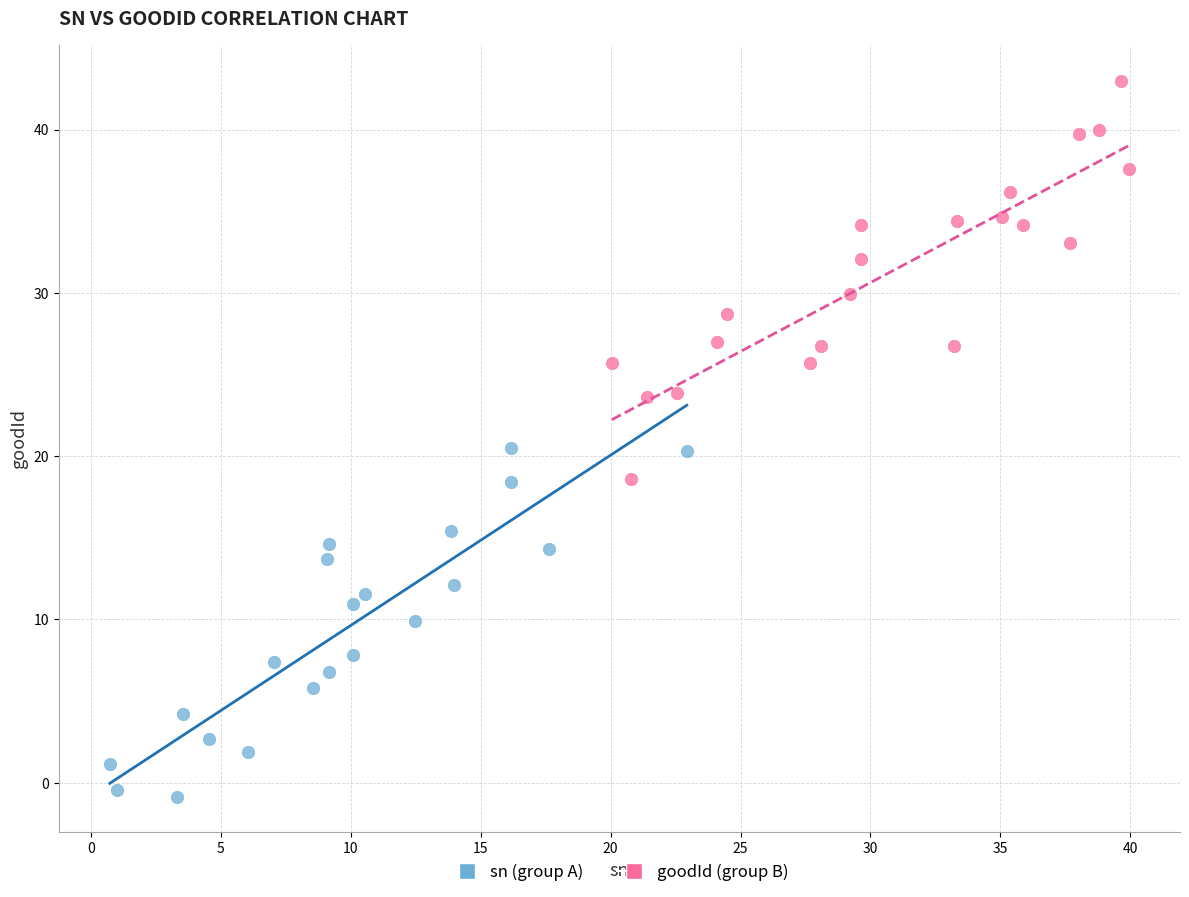

Which series reaches the maximum Y coordinate?

goodId (group B)